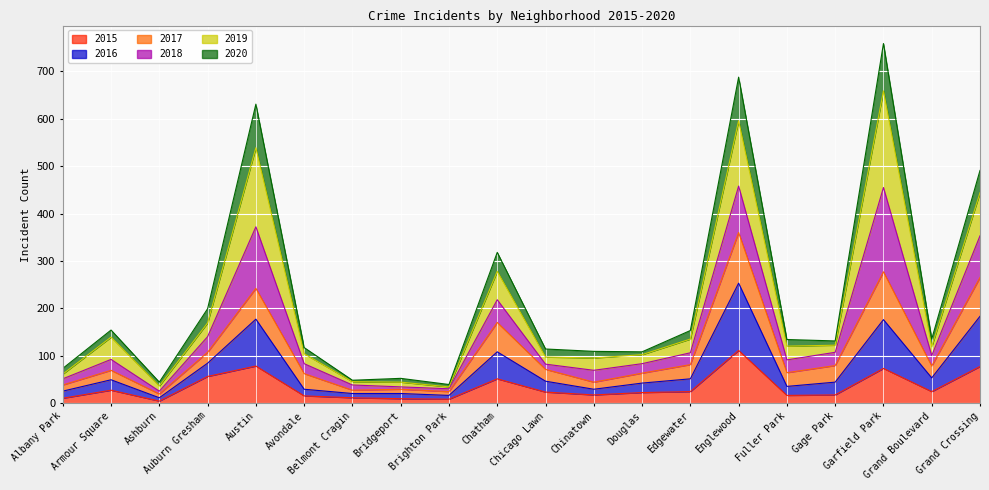

What position from the right is Edgewater?

7